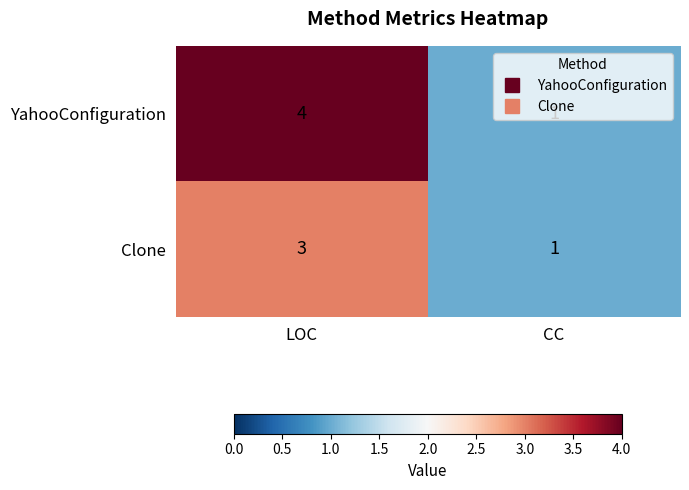

Between LOC and CC, which series saw the biggest shift?

YahooConfiguration